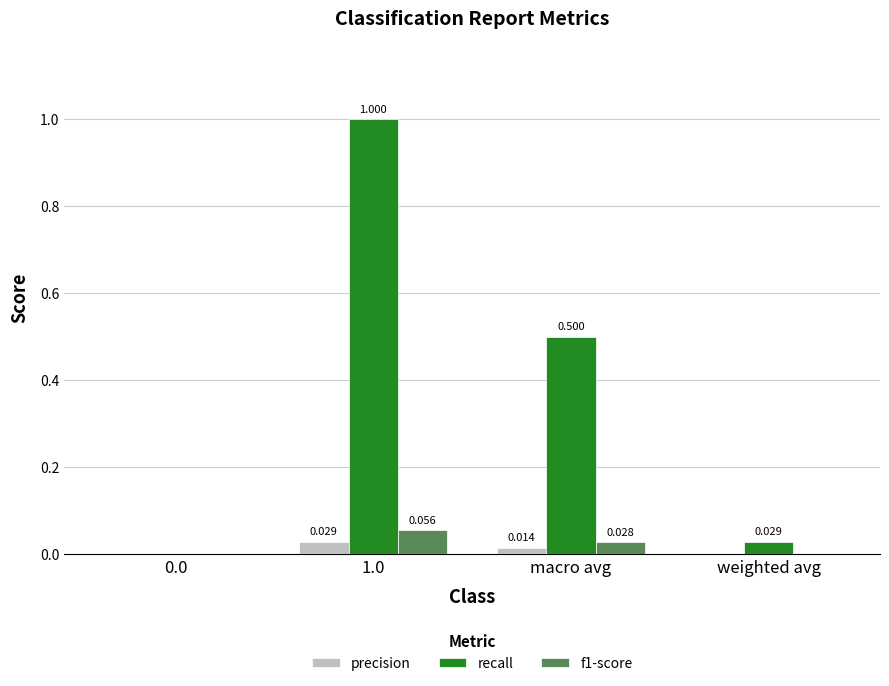

Is the value of precision at 0.0 greater than the value of recall at 1.0?

No